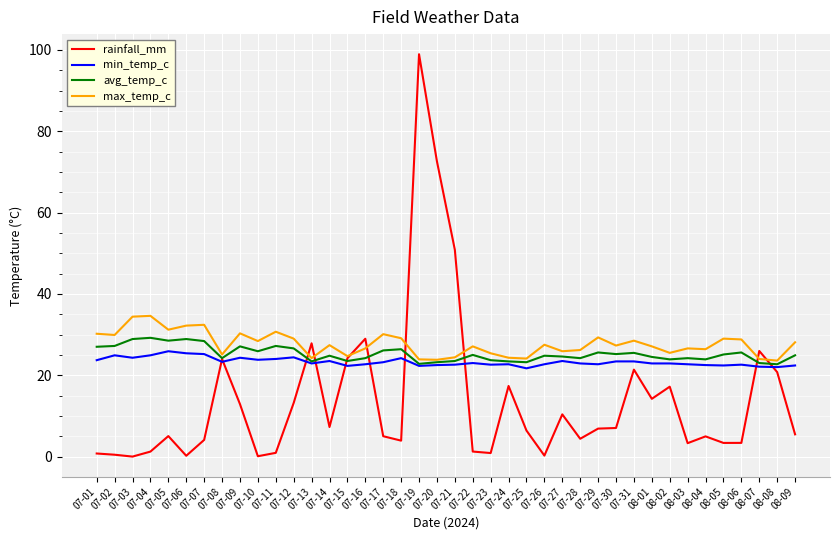

What position from the left is 07-06?

6